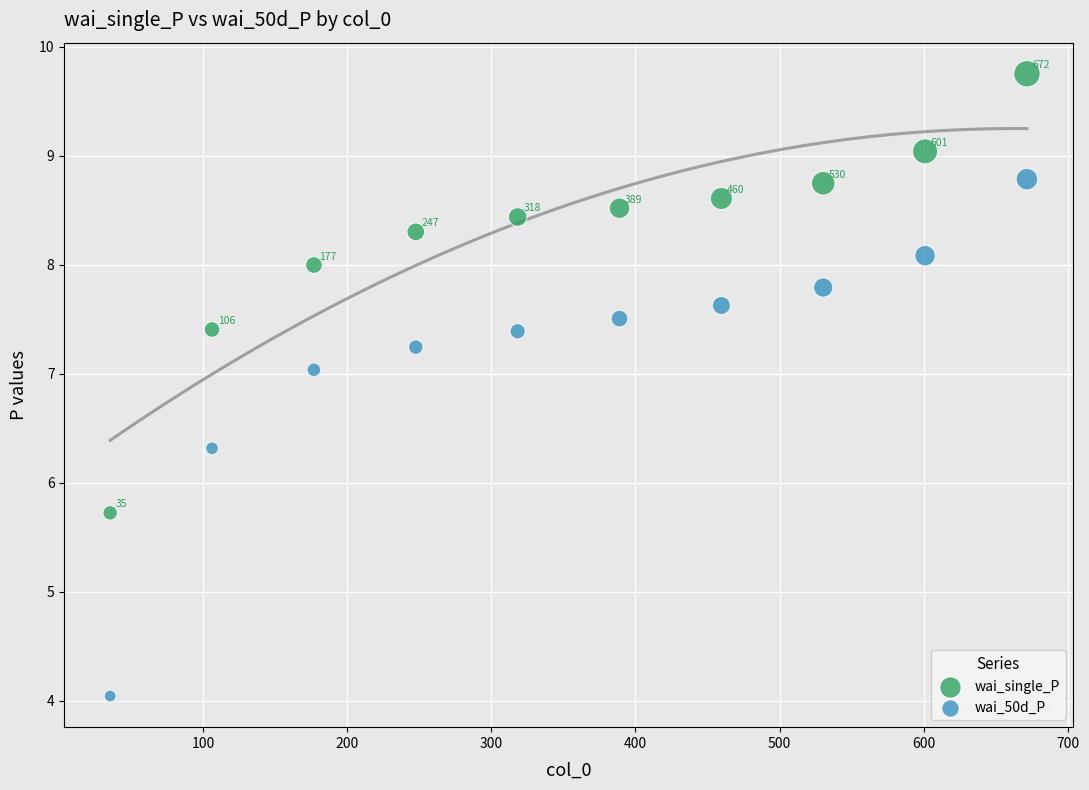

Which series has the widest spread of Y values?

wai_50d_P